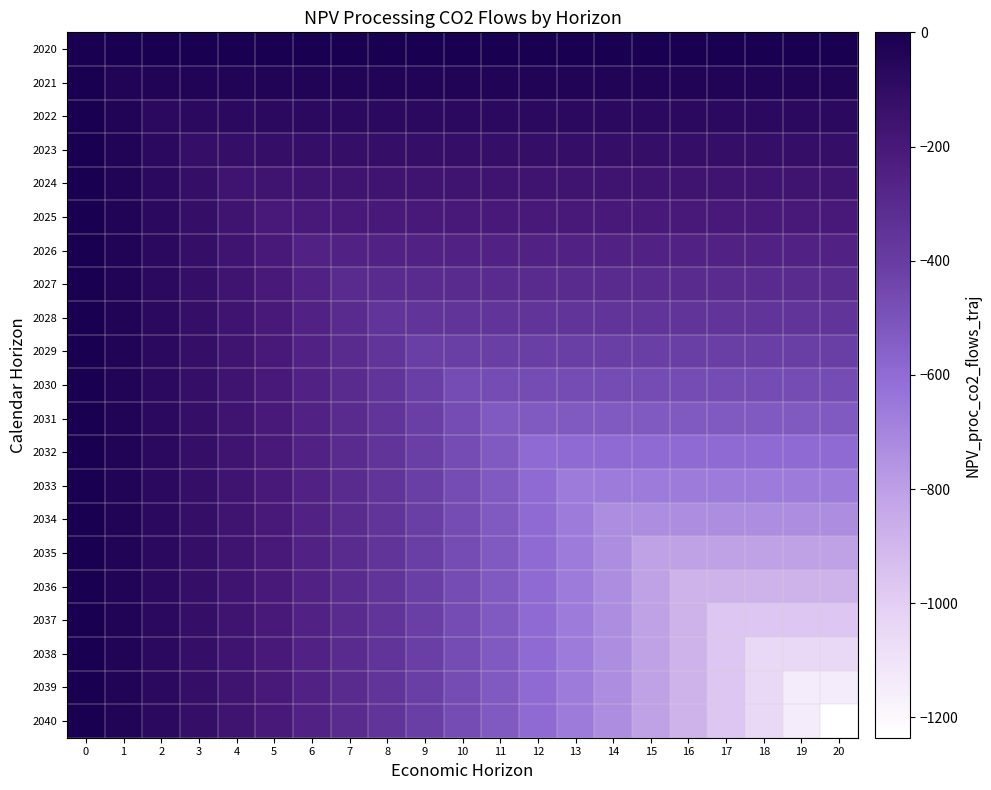

List the series in order of their peak value, highest first.

row_0, row_1, row_2, row_3, row_4, row_5, row_6, row_7, row_8, row_9, row_10, row_11, row_12, row_13, row_14, row_15, row_16, row_17, row_18, row_19, row_20